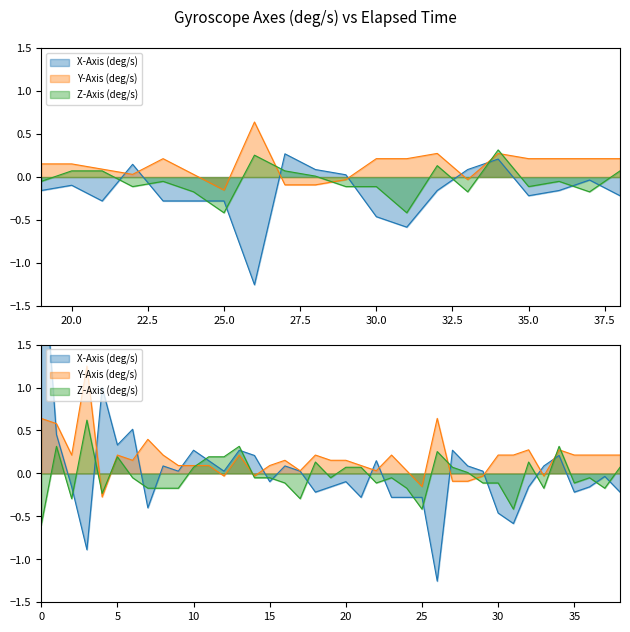

True or false: Y-Axis (deg/s) has more than 1 points higher than both neighbors.

True